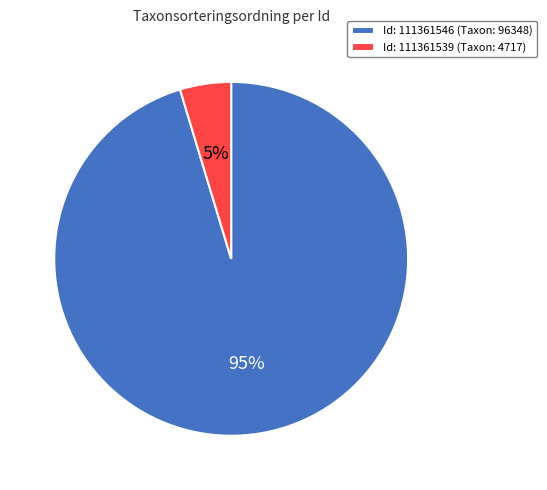

Is there any slice that represents more than half of the pie?

Yes